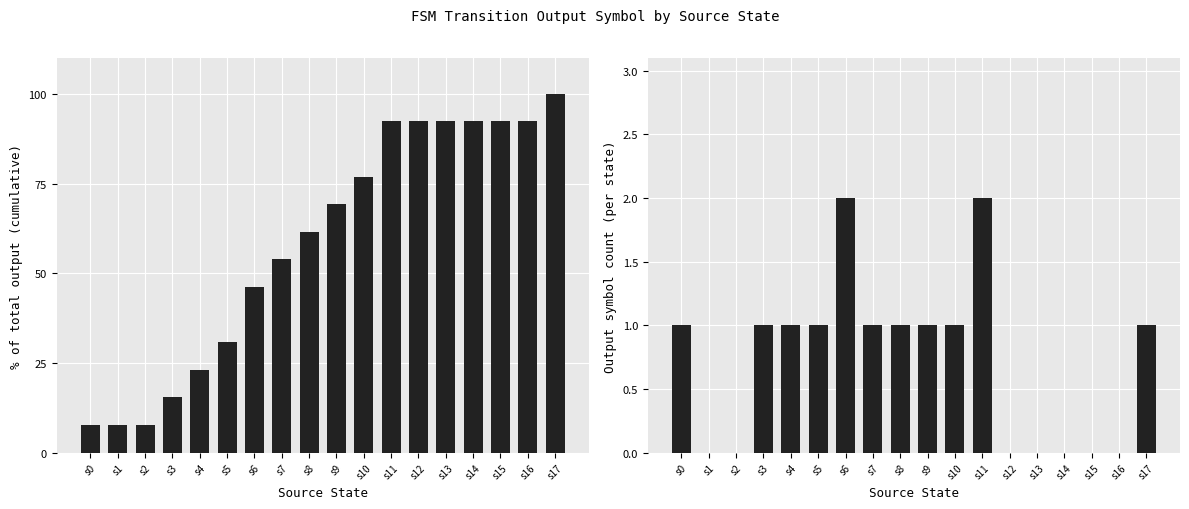

Reading left to right, extract all data points from this chart.

1	0	0	1	1	1	2	1	1	1	1	2	0	0	0	0	0	1